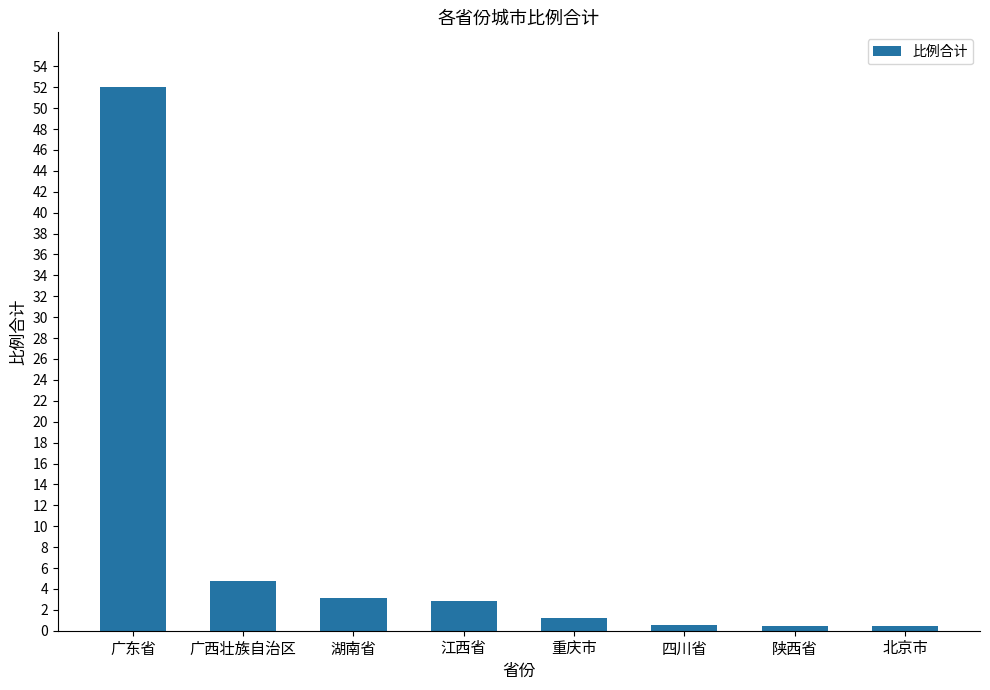

What is the ratio of the value at 广西壮族自治区 to the value at 湖南省?

1.5